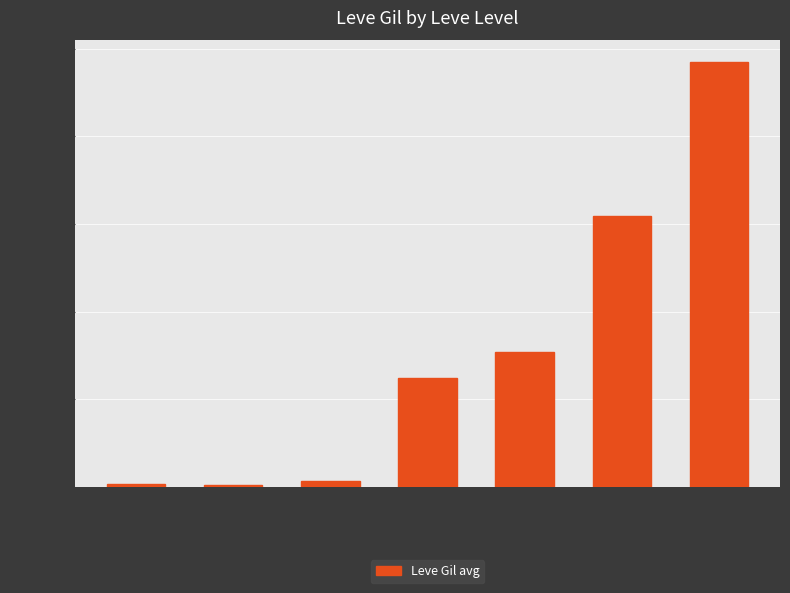

The chart shows a value of 351.3 at 1. True or false?

True